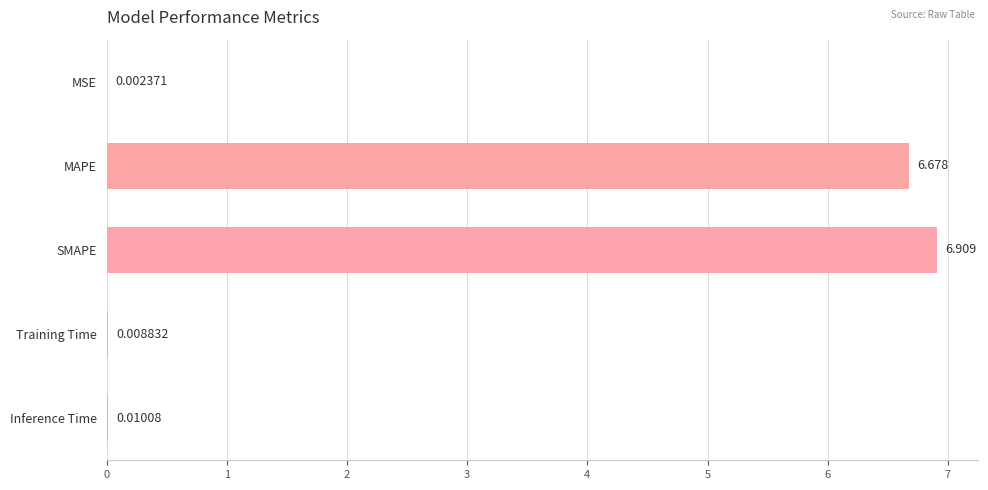

At which category does the chart reach its peak across all series?

SMAPE